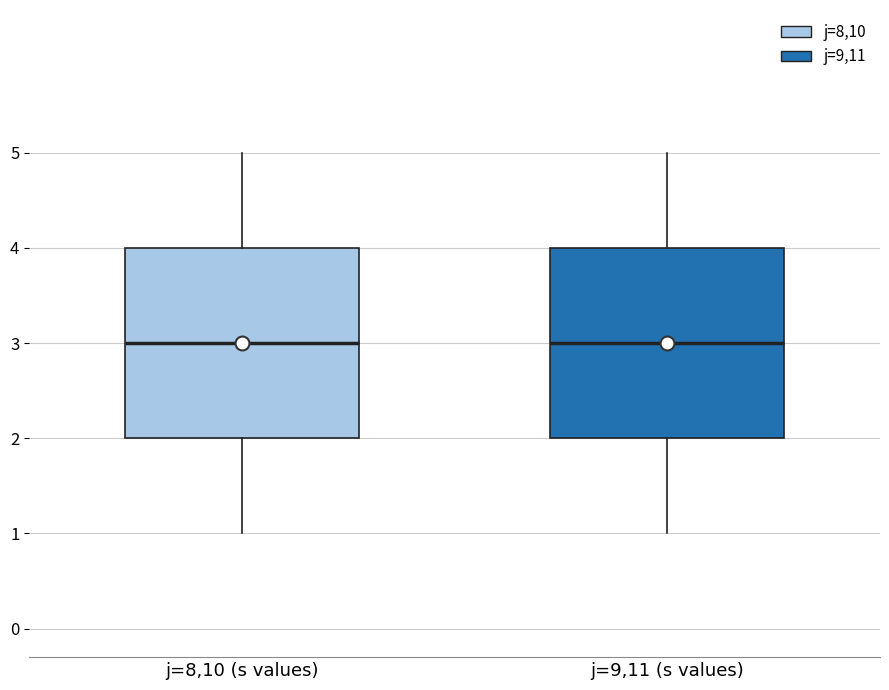

Reading left to right, read every box against the y-axis: the position of its median line, the range the box covers, and the ends of its whiskers. The values are not printed on the chart, so give them approximately, as read against the axis.

j=8,10 (s values): median 3, box 2 to 4, whiskers 1 to 5
j=9,11 (s values): median 3, box 2 to 4, whiskers 1 to 5